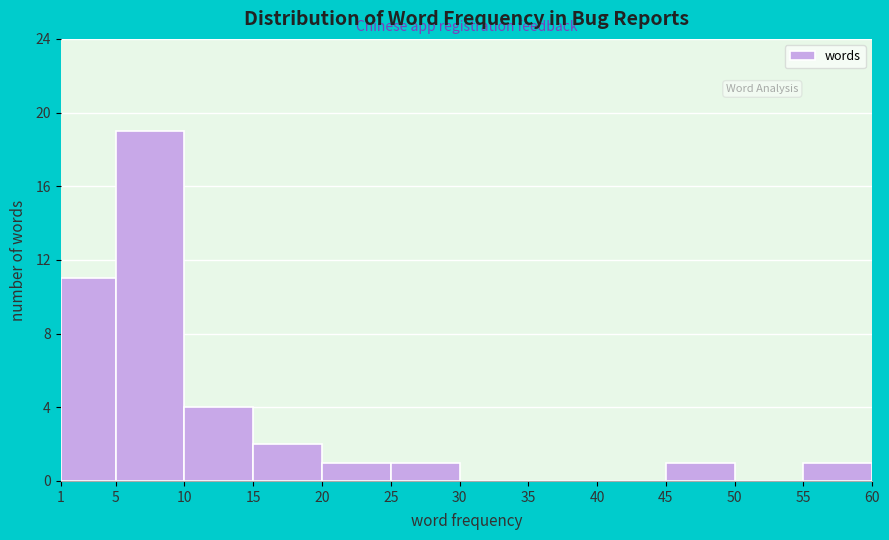

Which range on the x-axis has the tallest bar?

5 to 10